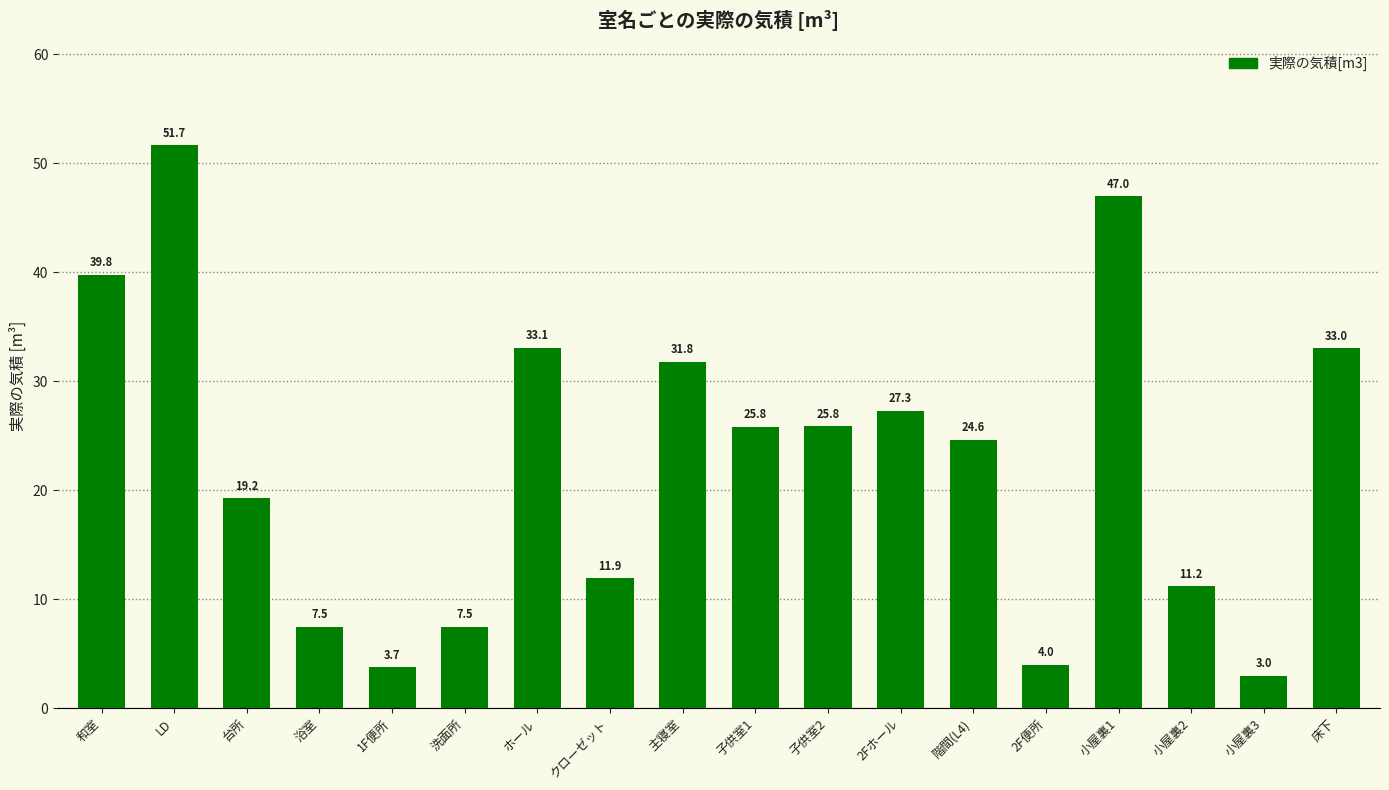

How many bars are there in total?

18